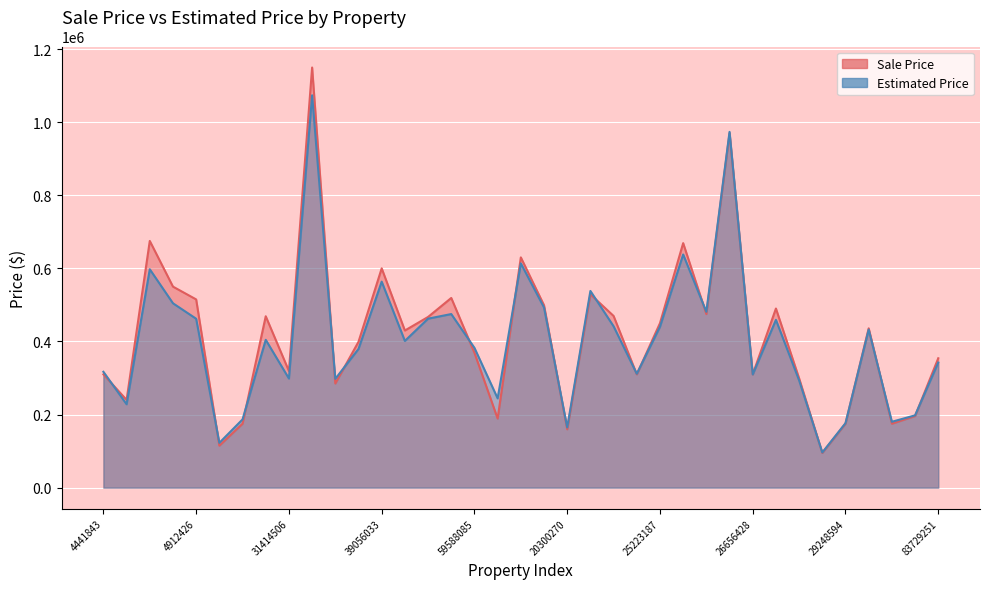

What is the label of the 6th point from the right?

28629844